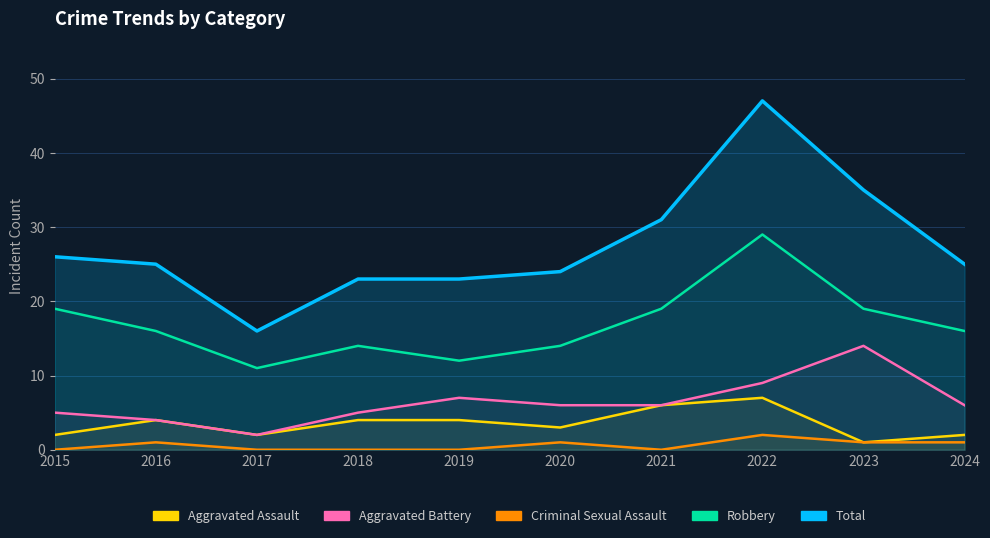

True or false: Robbery and Aggravated Battery intersect in this chart.

False